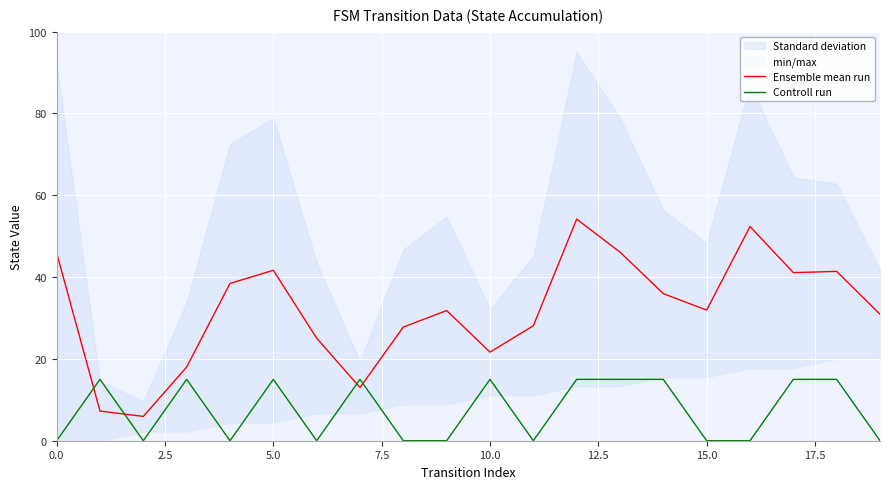

True or false: Ensemble mean run and Controll run cross at least once.

True